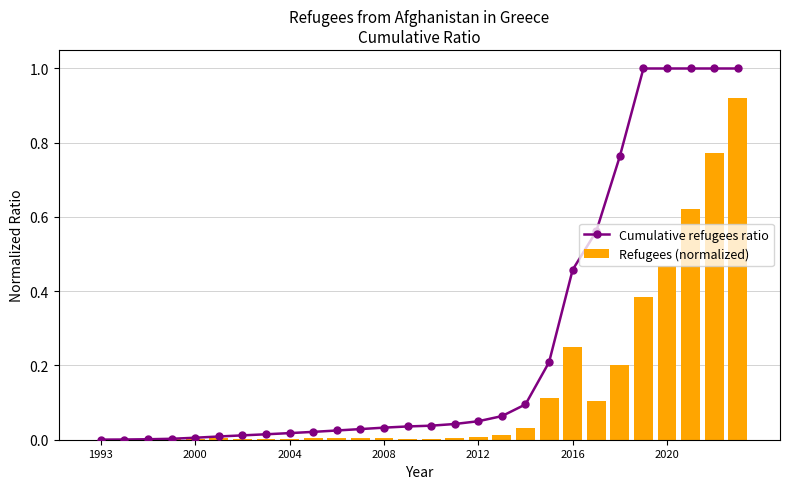

The Refugees (normalized) series shows 0.0 at 18. True or false?

False